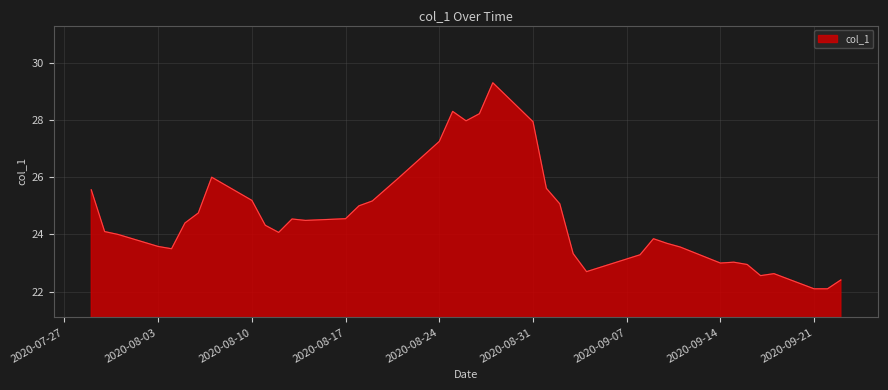

What is the minimum value shown in the chart?

22.1